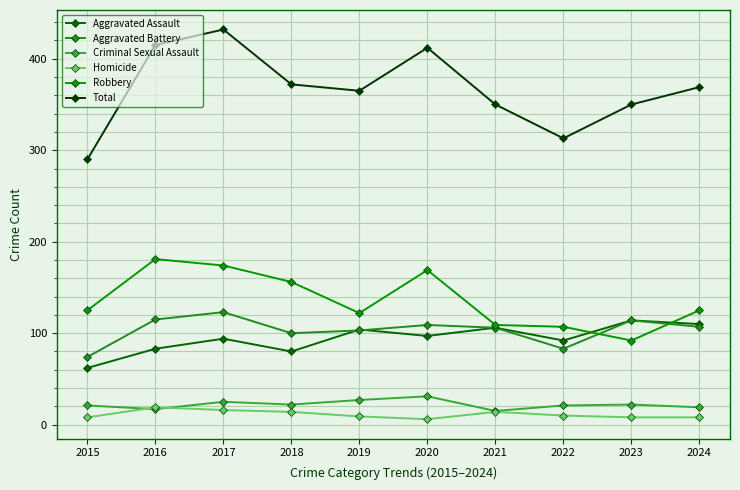

Does the chart have visible grid lines?

Yes